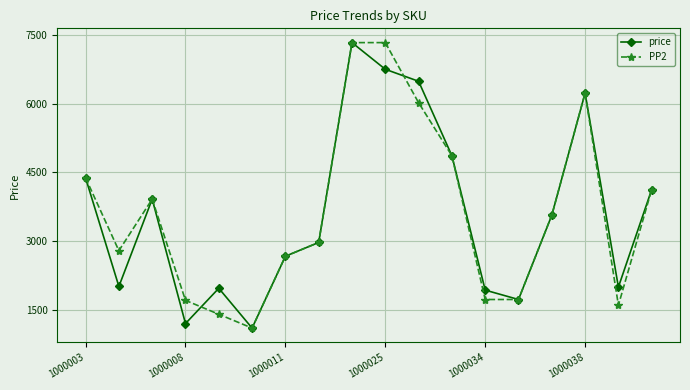

How many interior local peaks does the price series have?

4